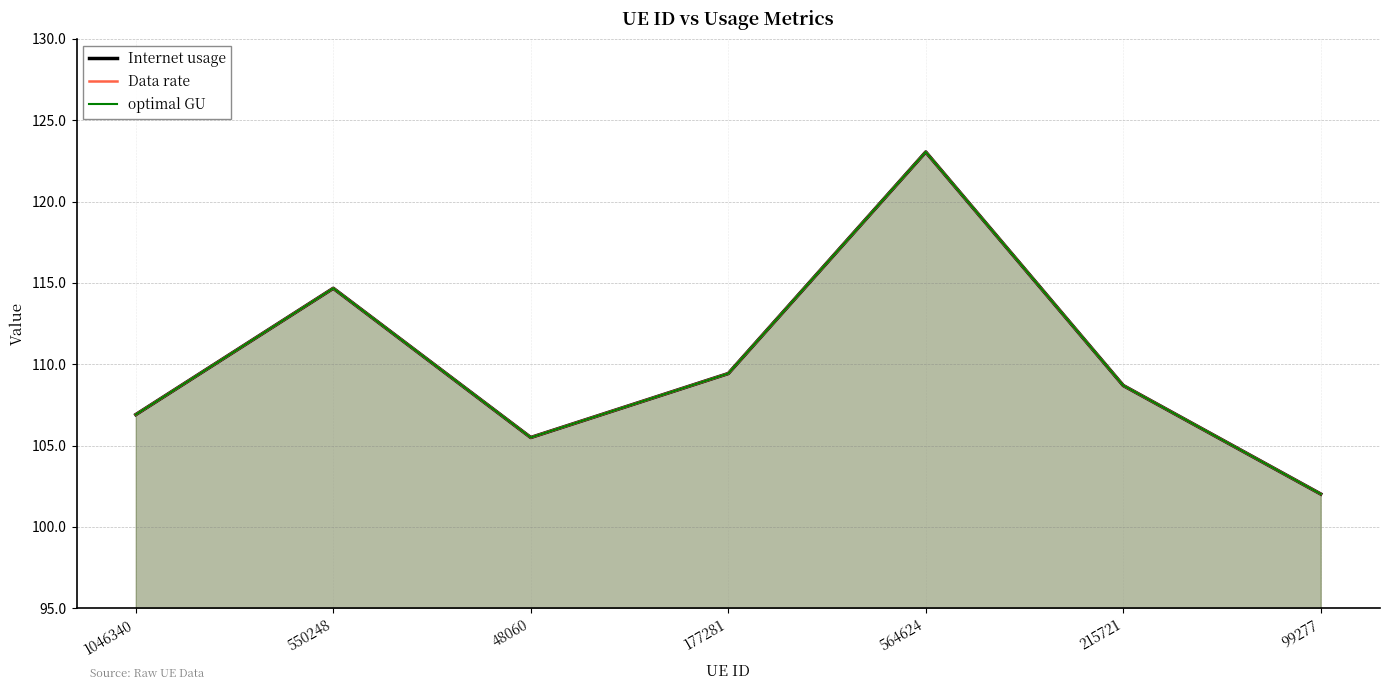

True or false: Data rate has more than 0 interior local peaks.

True